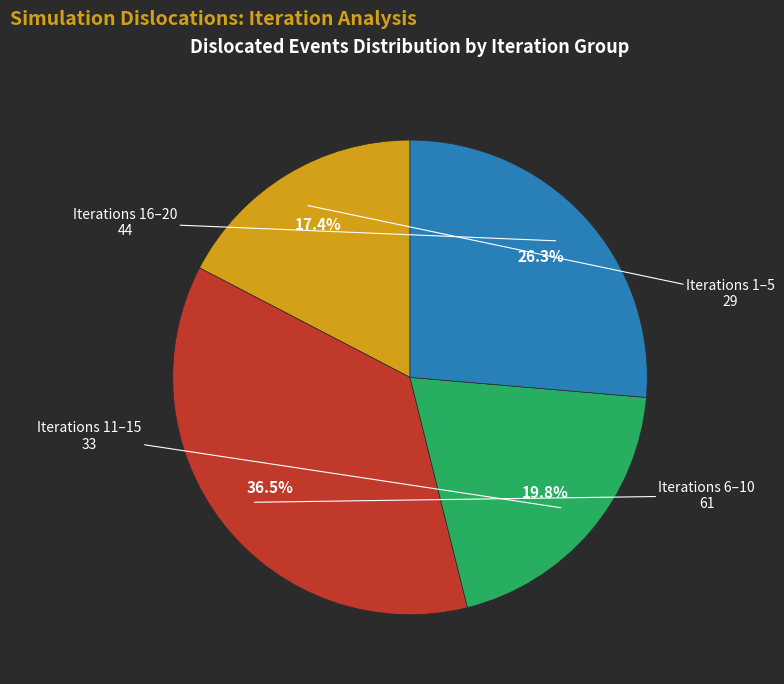

How many segments does this pie chart have?

4